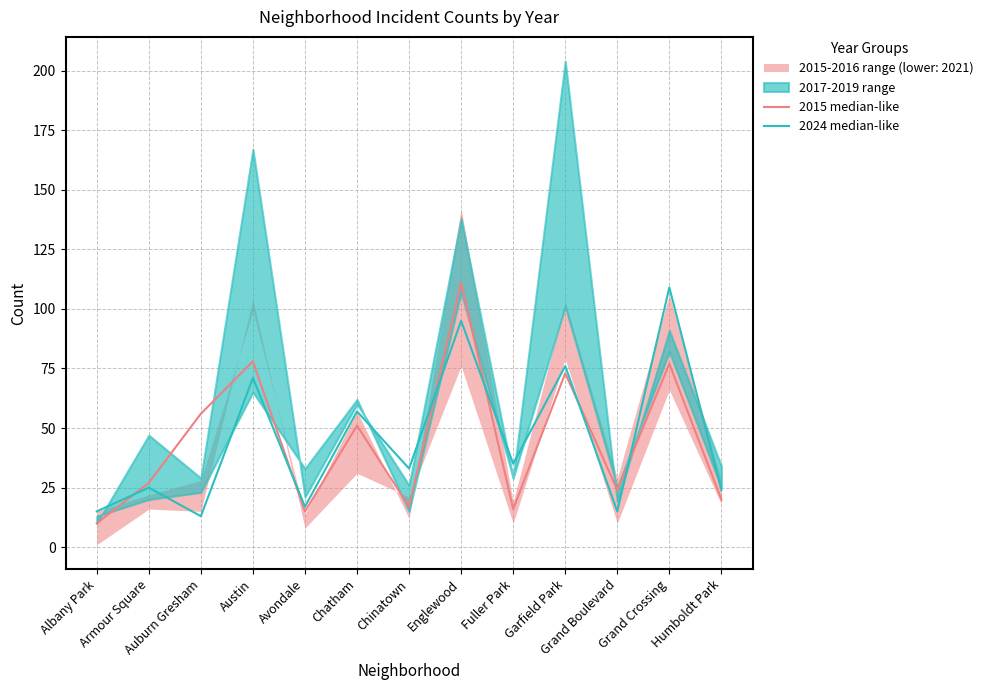

Which series has the widest spread of values?

2015 median-like